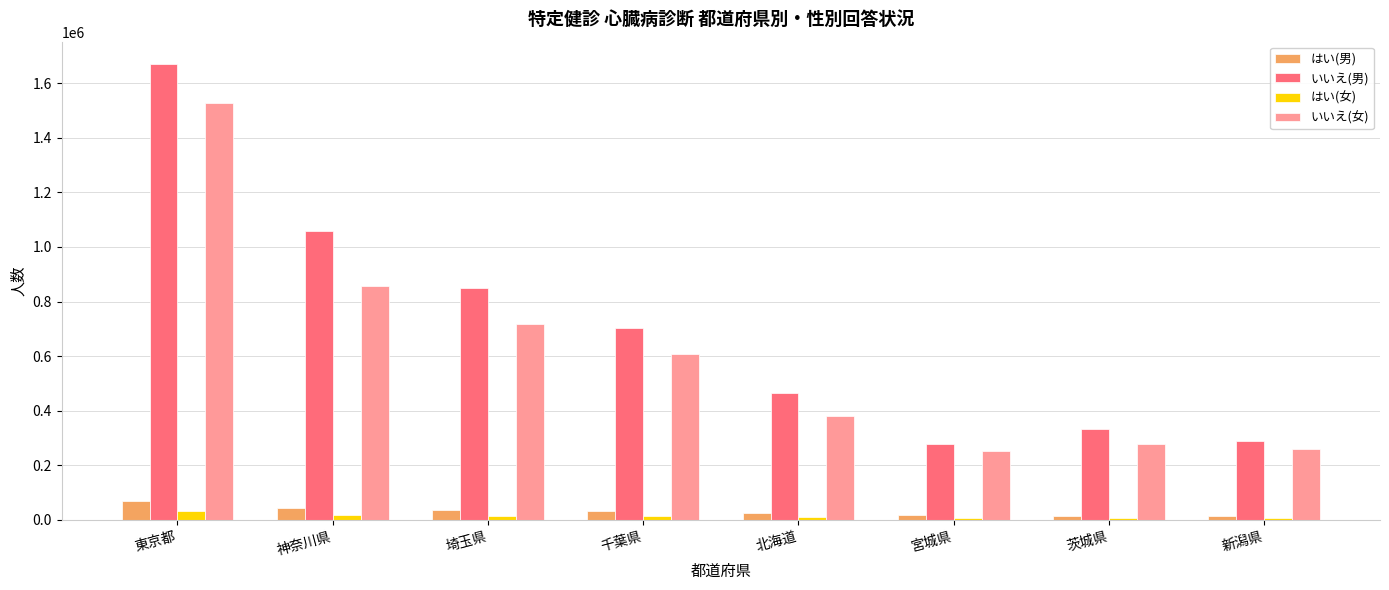

At which label is いいえ(男) closest to 972644?

神奈川県